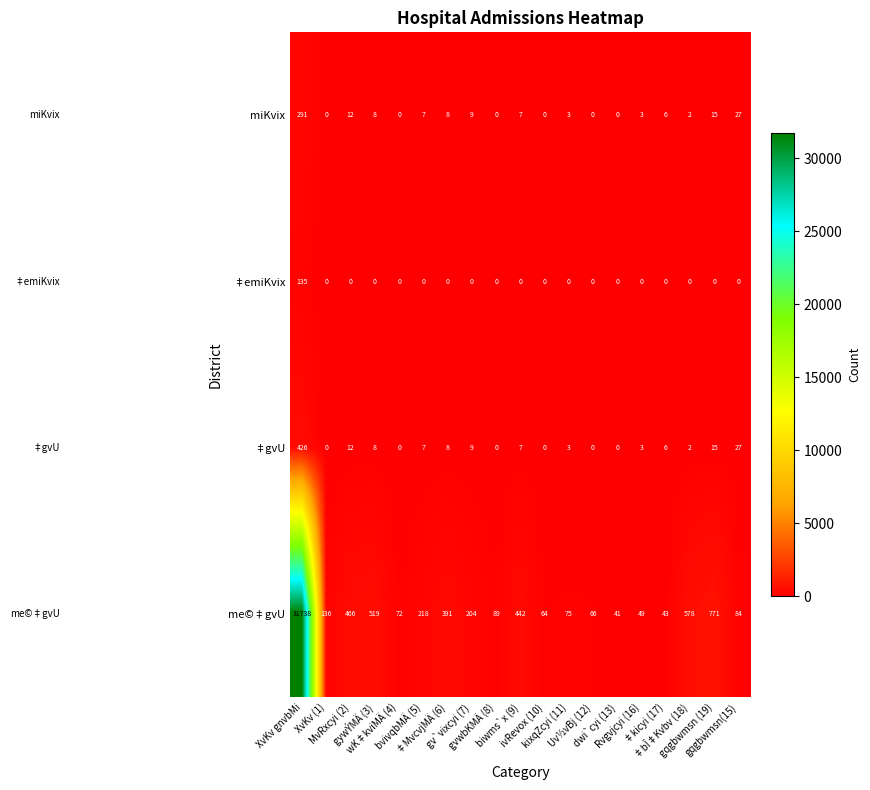

How many series are shown in this chart?

4